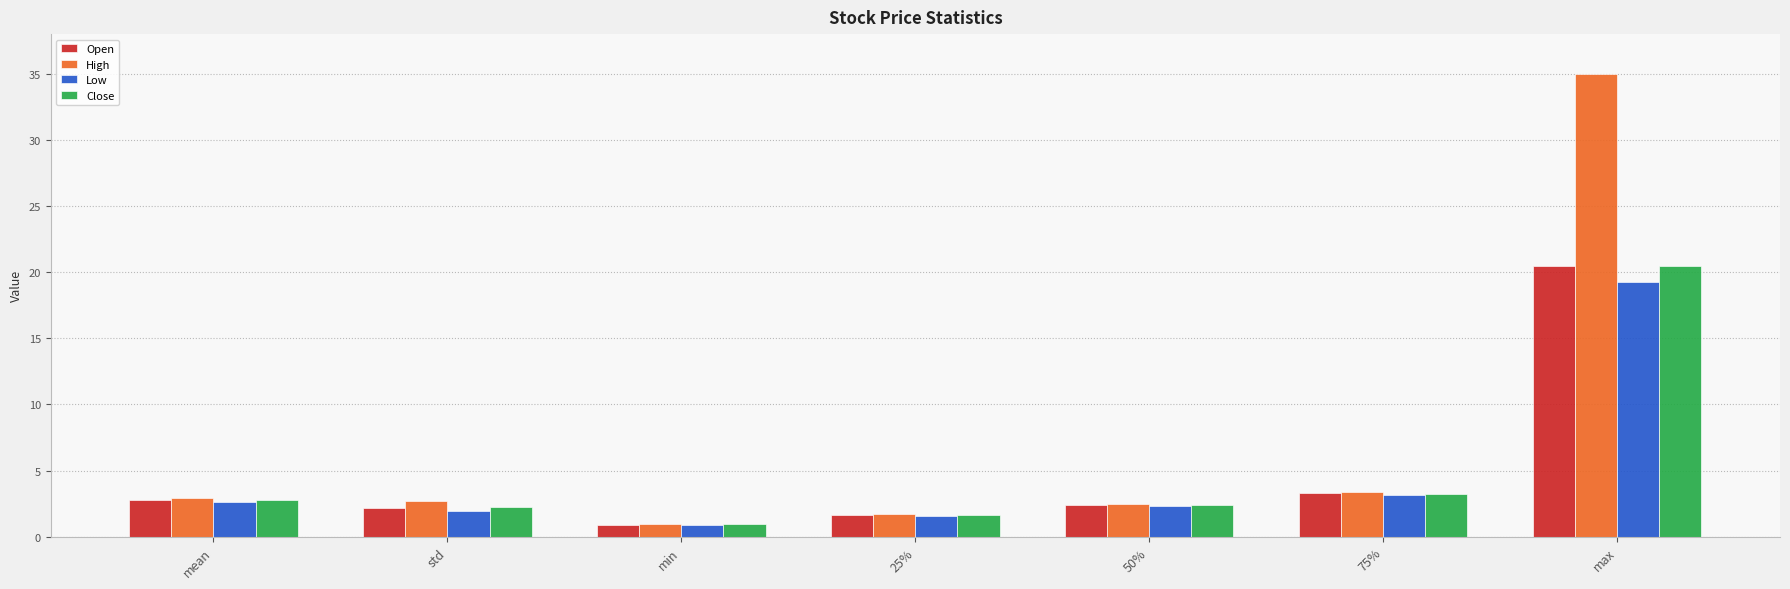

What are all the series names shown in the legend?

Open, High, Low, Close